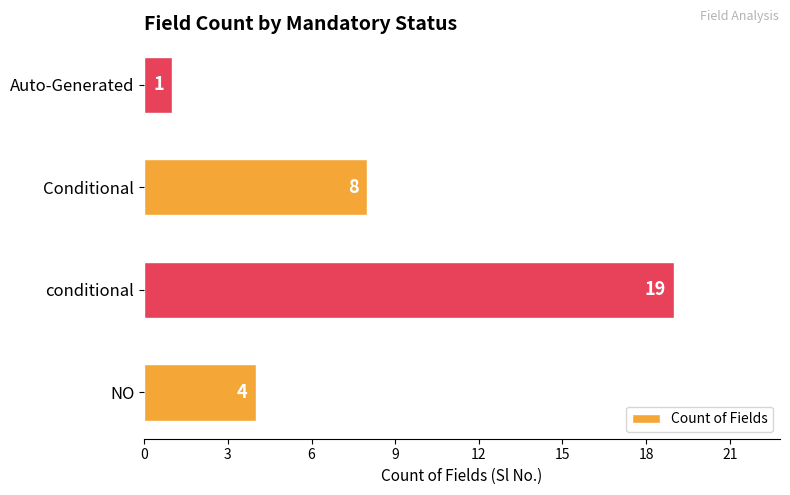

Reading top to bottom, list all the values displayed in this chart.

Auto-Generated=1	Conditional=8	conditional=19	NO=4